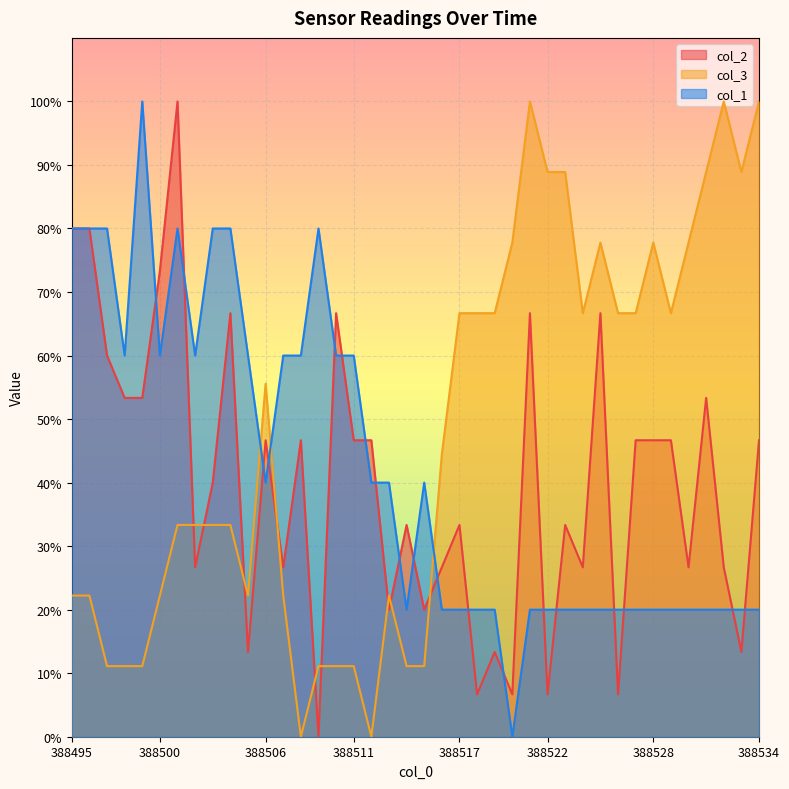

At which category does col_3 reach its first local peak?

388506